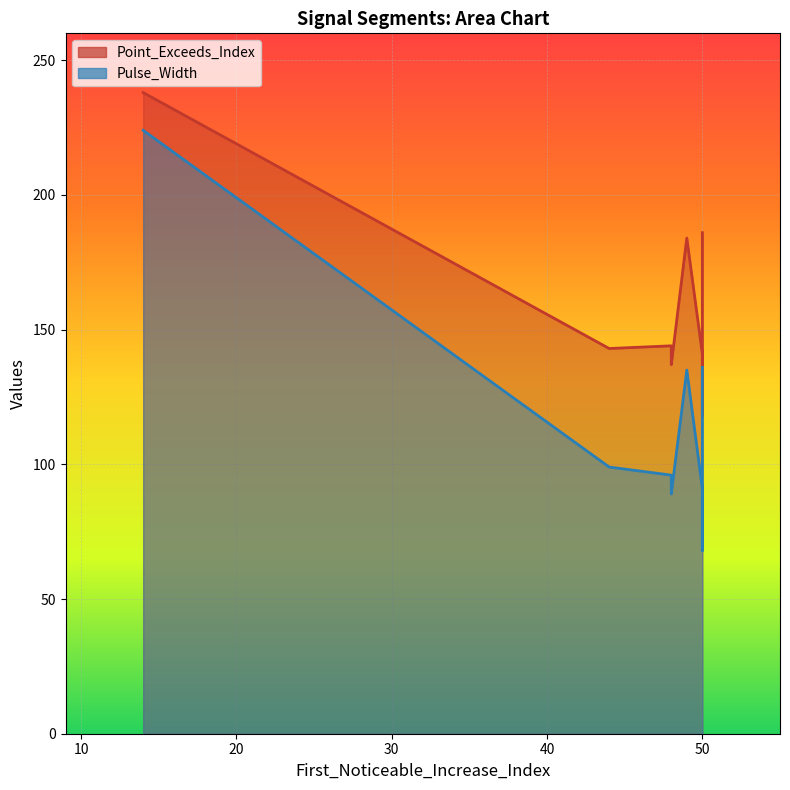

The value of Pulse_Width at 50 is 90. True or false?

True